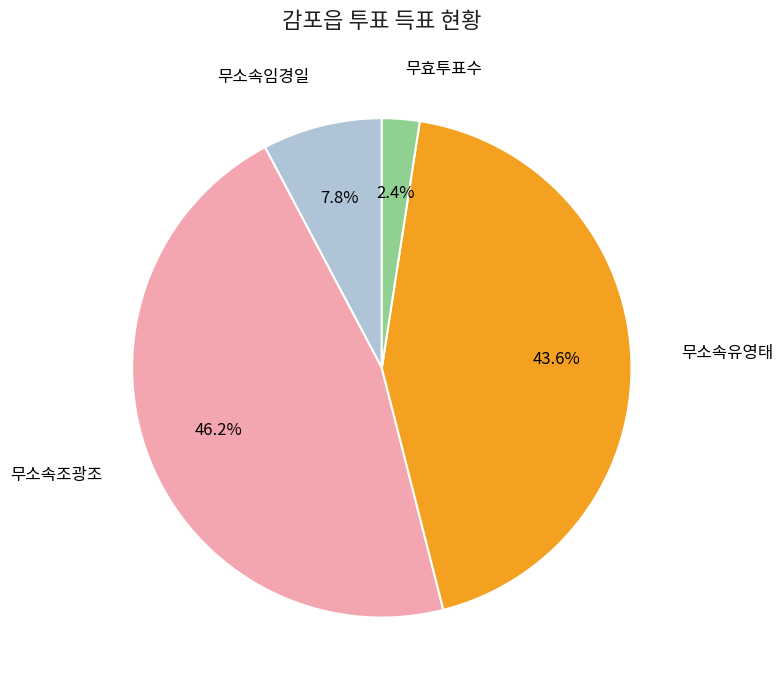

Is there any slice that represents more than half of the pie?

No